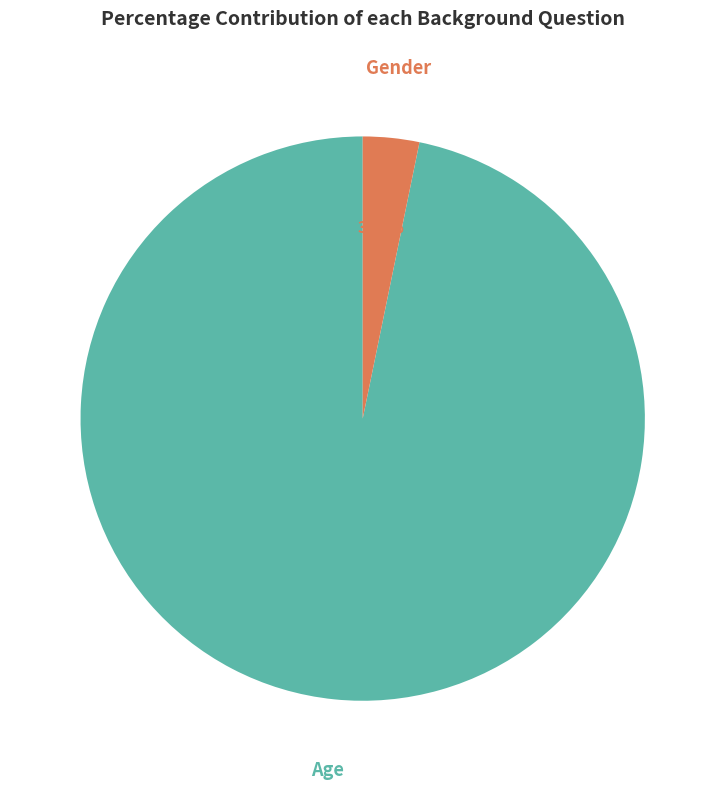

What is the largest slice in the pie chart?

Age